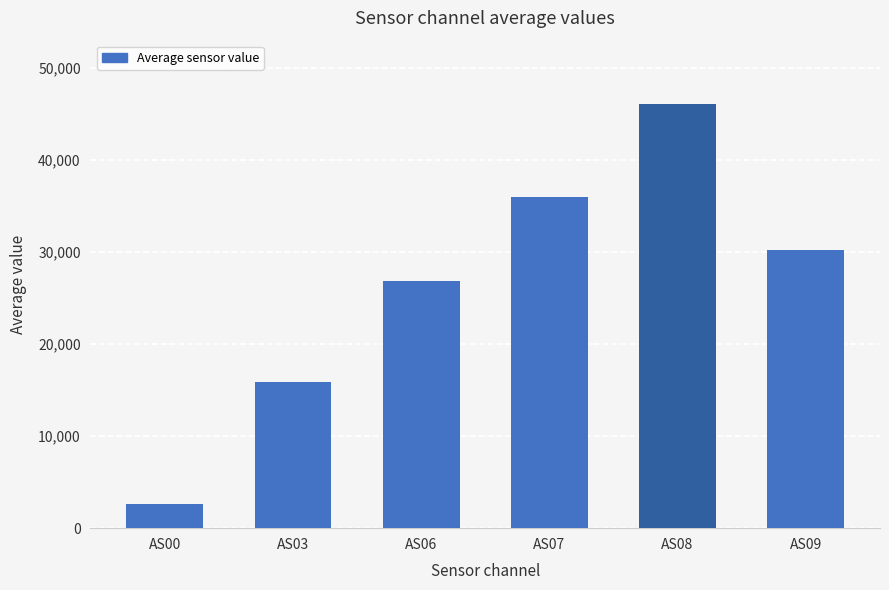

Reading left to right, what are all the values shown in this chart?

2579.4	15906.2	26805.9	35949.0	46043.8	30265.5